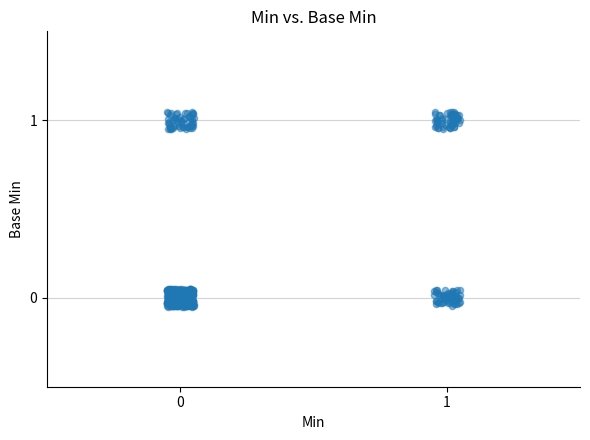

What is the range of Y values (max minus min)?

1.1